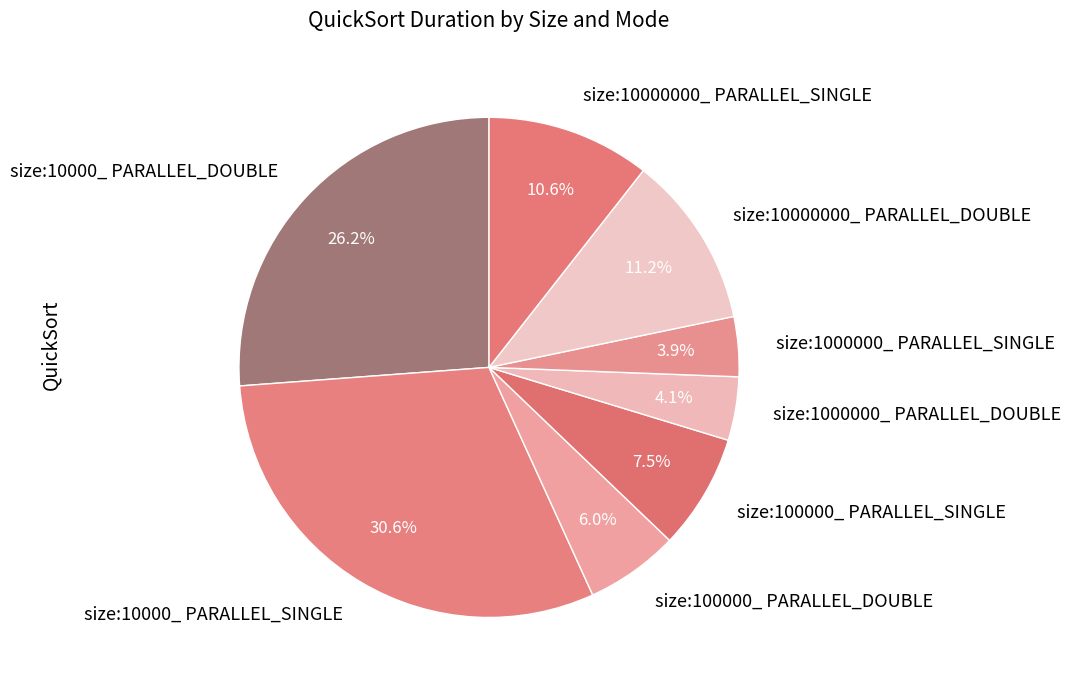

To the nearest percent, what is the difference between the size:10000000_ PARALLEL_DOUBLE and size:100000_ PARALLEL_SINGLE slice percentages?

4%